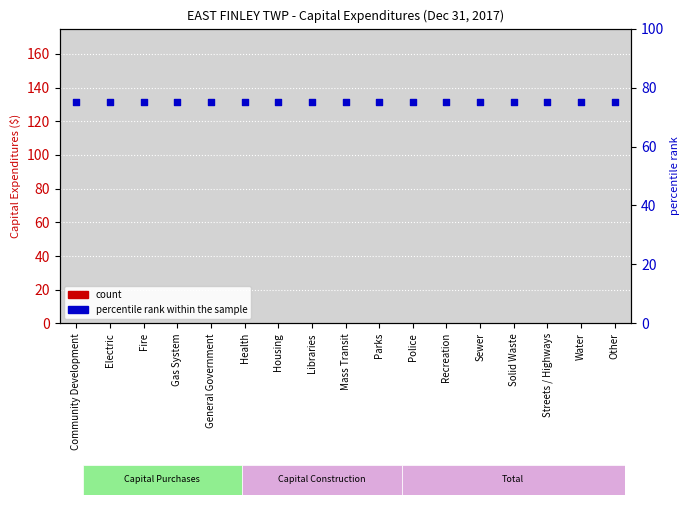

Which series has the largest total across all categories?

percentile rank within the sample